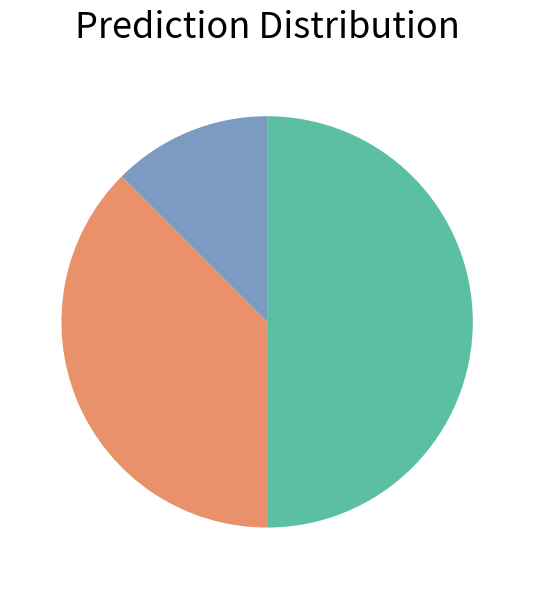

How many slices are in this pie chart?

3